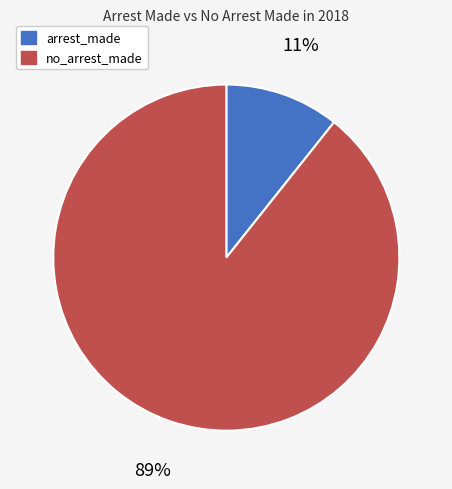

Does any single category account for the majority?

Yes